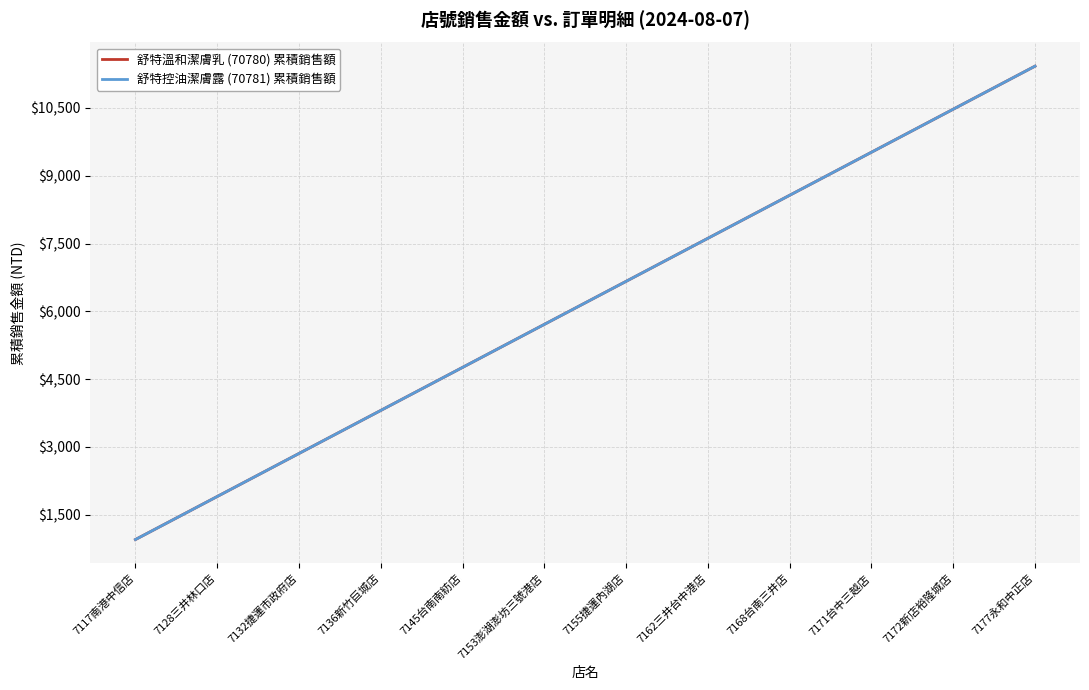

Is this an area chart (filled region under the line)?

No